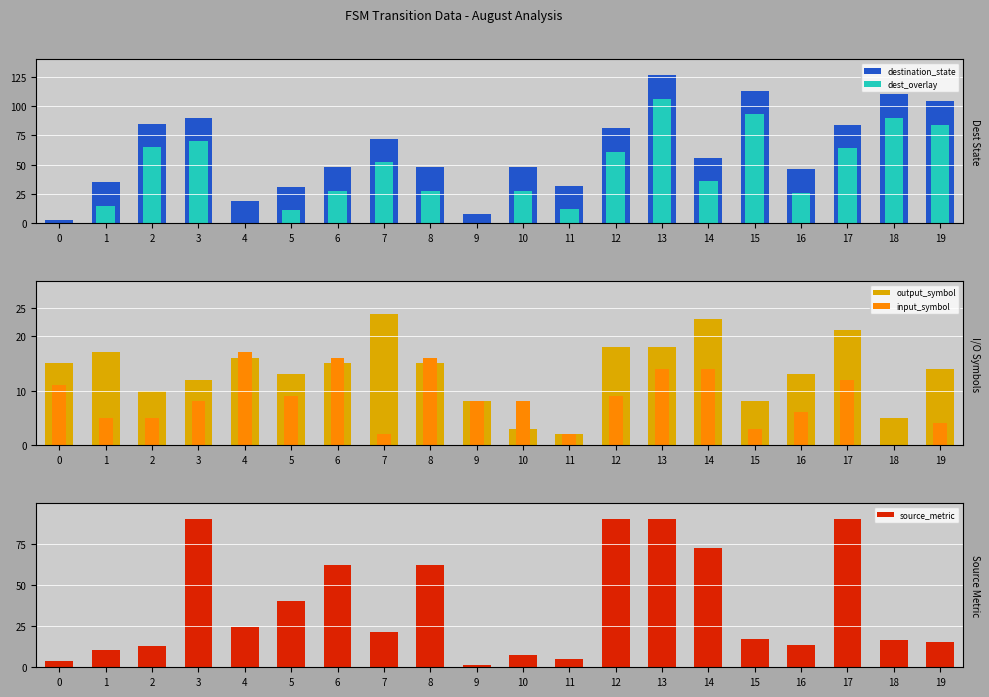

Is it true that dest_overlay equals 142.0 at 19?

False